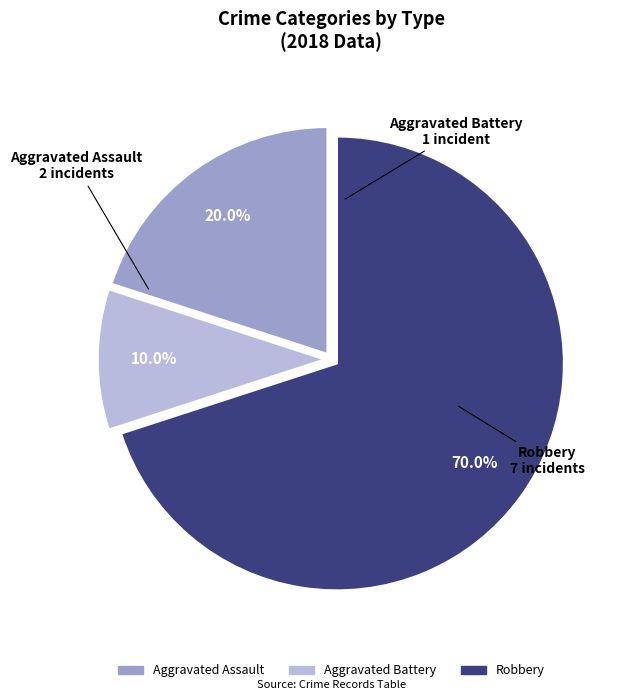

Does any single category account for the majority?

Yes